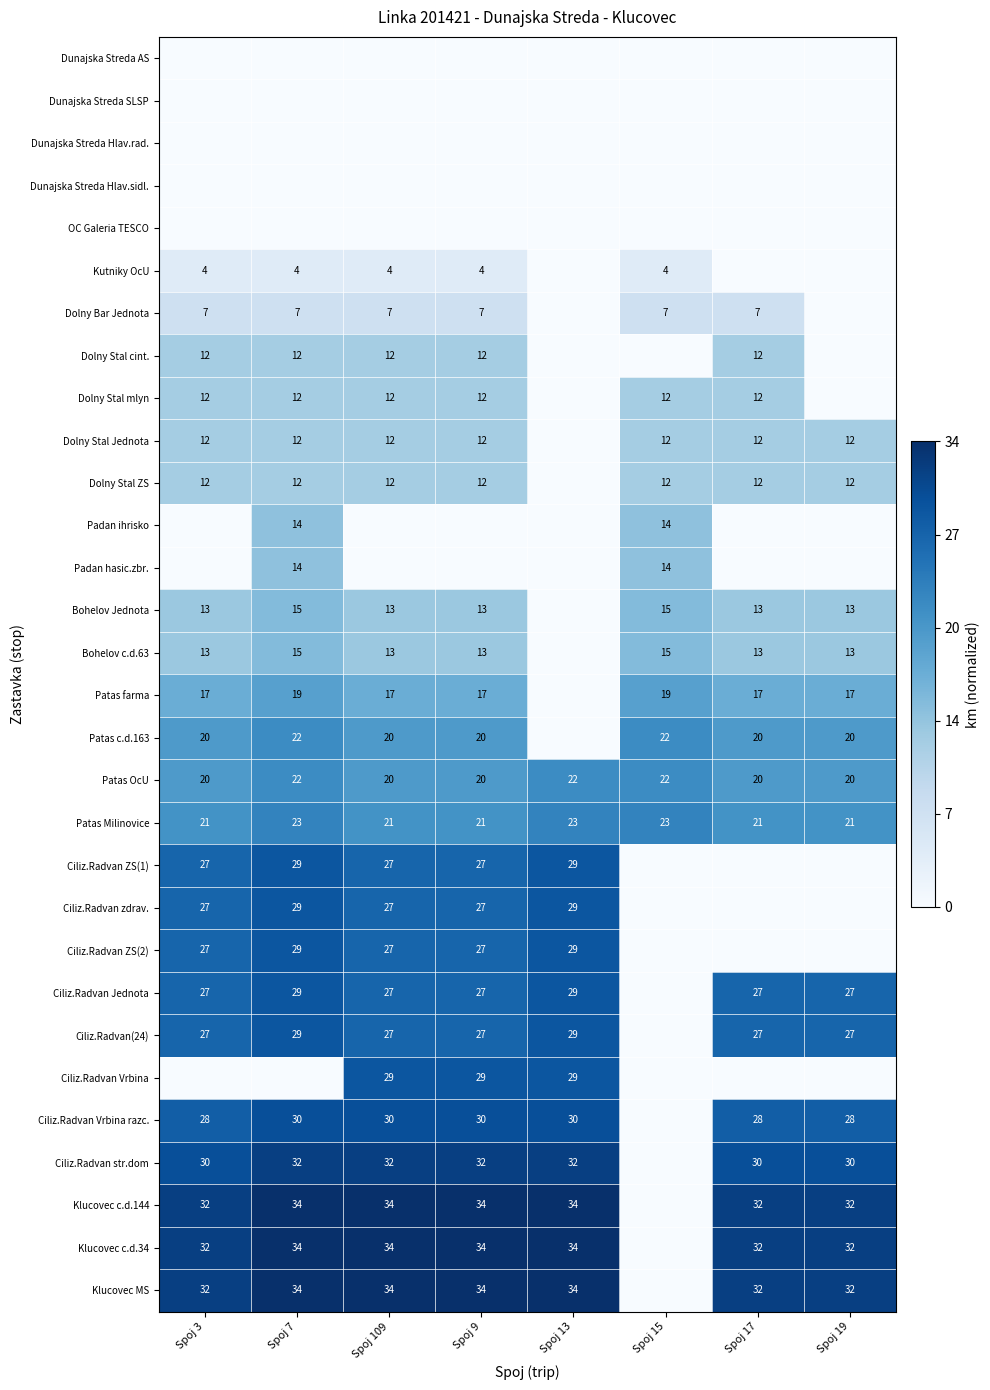

The Ciliz.Radvan Jednota series shows 43 at Spoj 109. True or false?

False